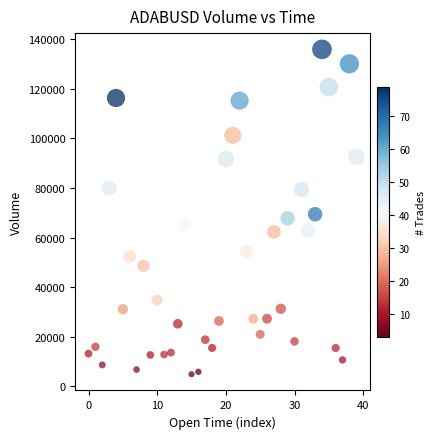

What is the range of Y values (max minus min)?

131131